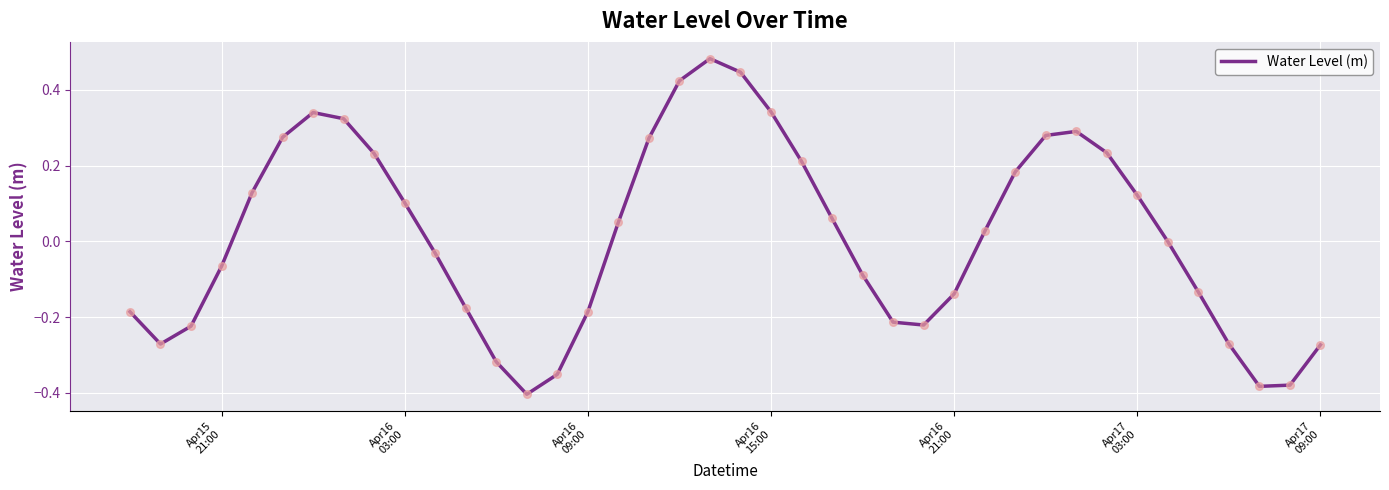

What is the difference between the maximum and minimum values?

0.9